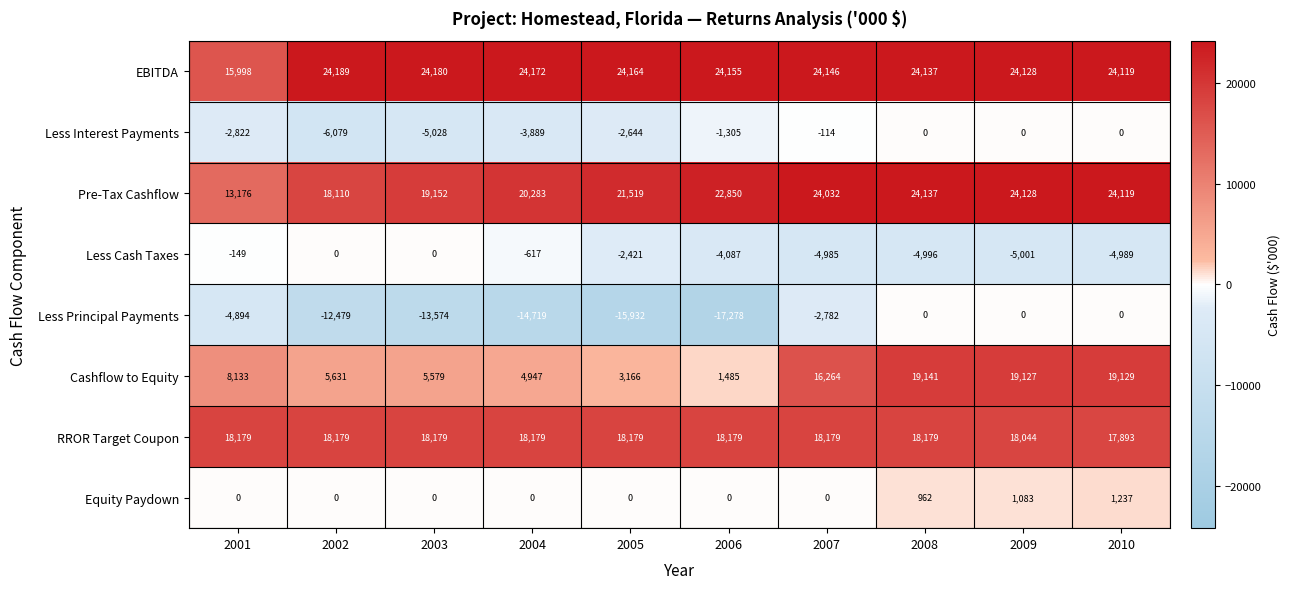

What value does the RROR Target Coupon series have at 2008, to the nearest 50?

18200